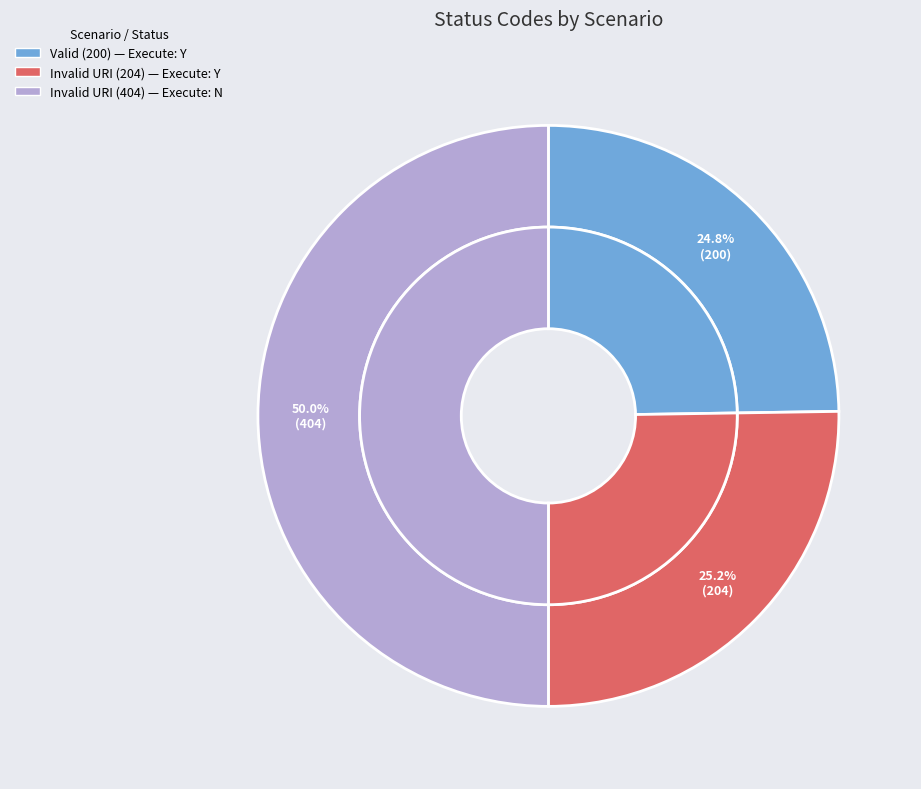

Is there any slice that represents more than half of the pie?

No